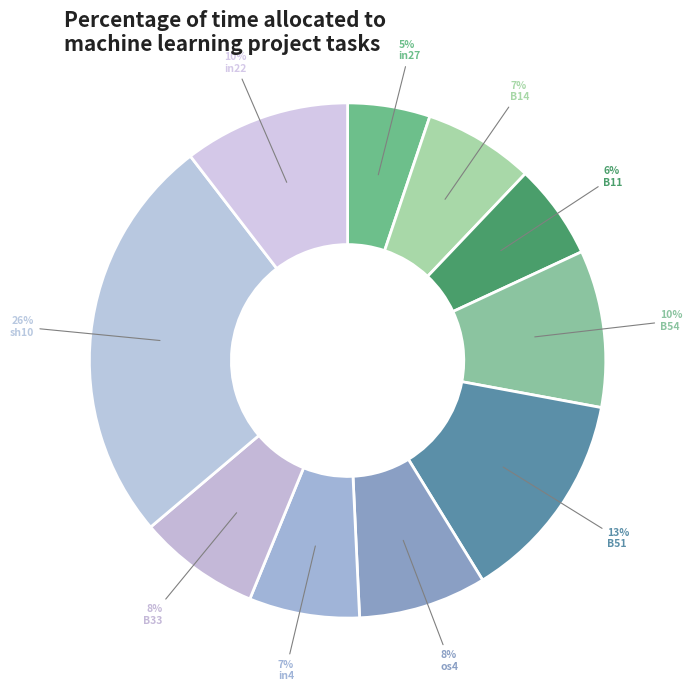

Which category has the biggest portion of the pie?

sh10